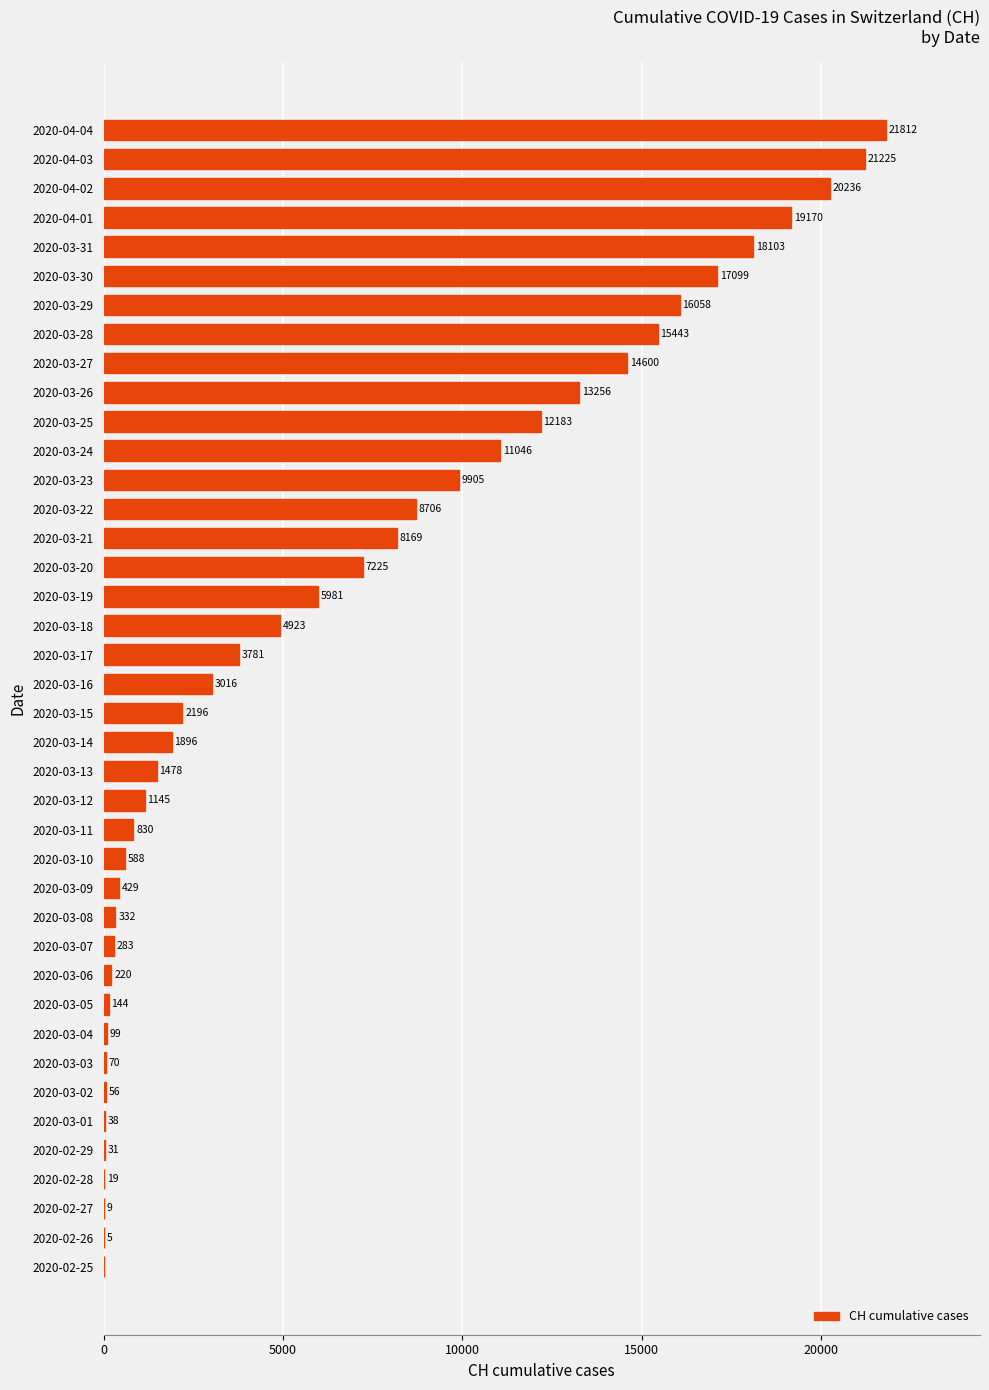

Reading top to bottom, list all the values displayed in this chart.

2020-04-04=21812	2020-04-03=21225	2020-04-02=20236	2020-04-01=19170	2020-03-31=18103	2020-03-30=17099	2020-03-29=16058	2020-03-28=15443	2020-03-27=14600	2020-03-26=13256	2020-03-25=12183	2020-03-24=11046	2020-03-23=9905	2020-03-22=8706	2020-03-21=8169	2020-03-20=7225	2020-03-19=5981	2020-03-18=4923	2020-03-17=3781	2020-03-16=3016	2020-03-15=2196	2020-03-14=1896	2020-03-13=1478	2020-03-12=1145	2020-03-11=830	2020-03-10=588	2020-03-09=429	2020-03-08=332	2020-03-07=283	2020-03-06=220	2020-03-05=144	2020-03-04=99	2020-03-03=70	2020-03-02=56	2020-03-01=38	2020-02-29=31	2020-02-28=19	2020-02-27=9	2020-02-26=5	2020-02-25=0